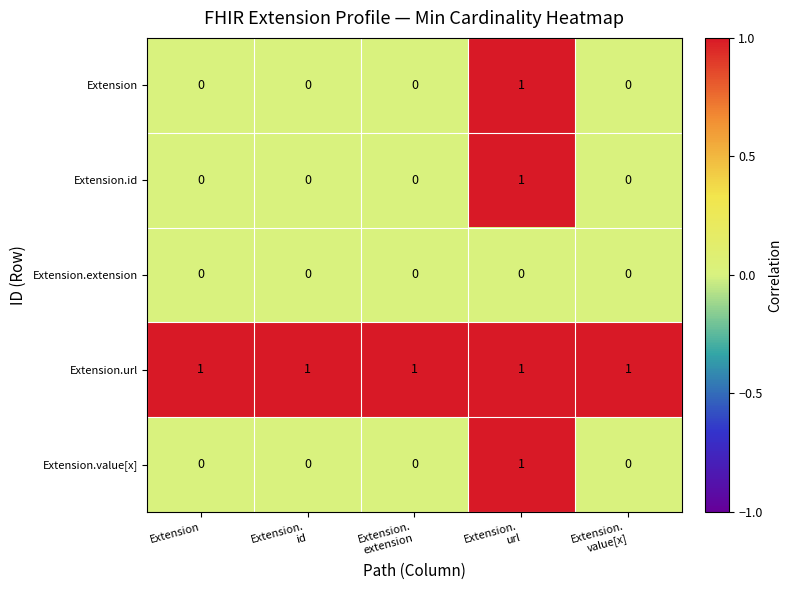

At how many categories does at least one series exceed 0?

5